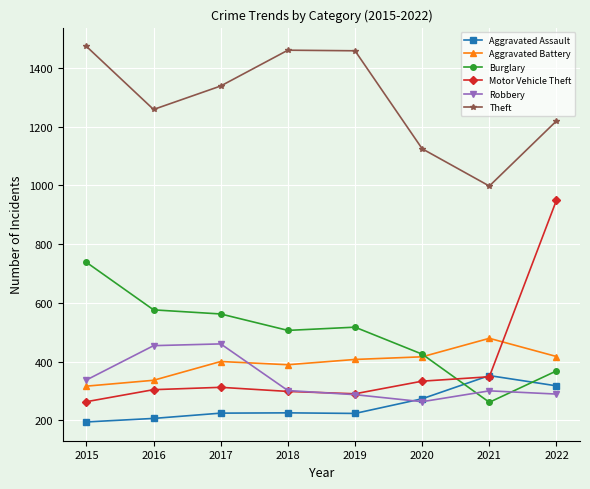

Which label corresponds to the largest value in the chart?

2015